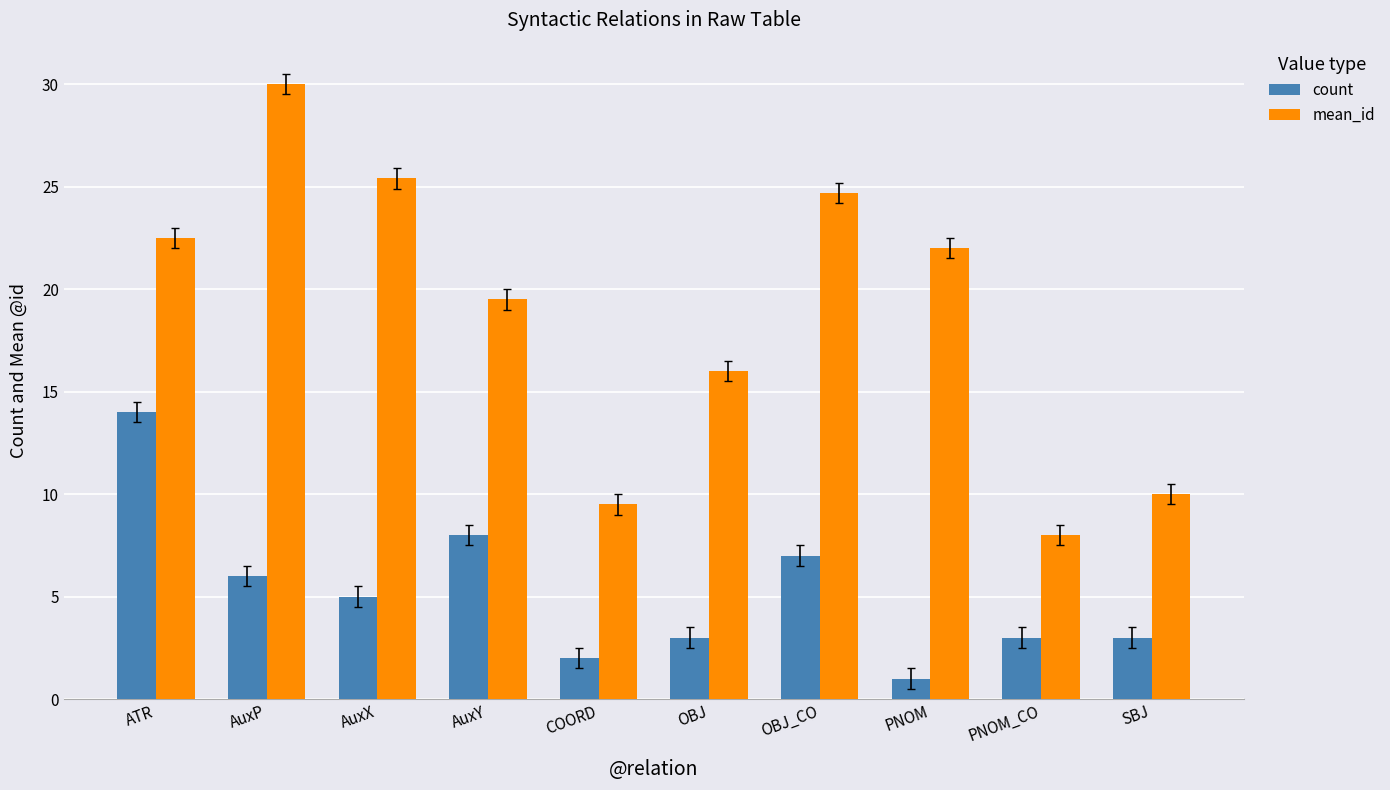

What is the difference between the highest and lowest values at OBJ_CO?

17.7